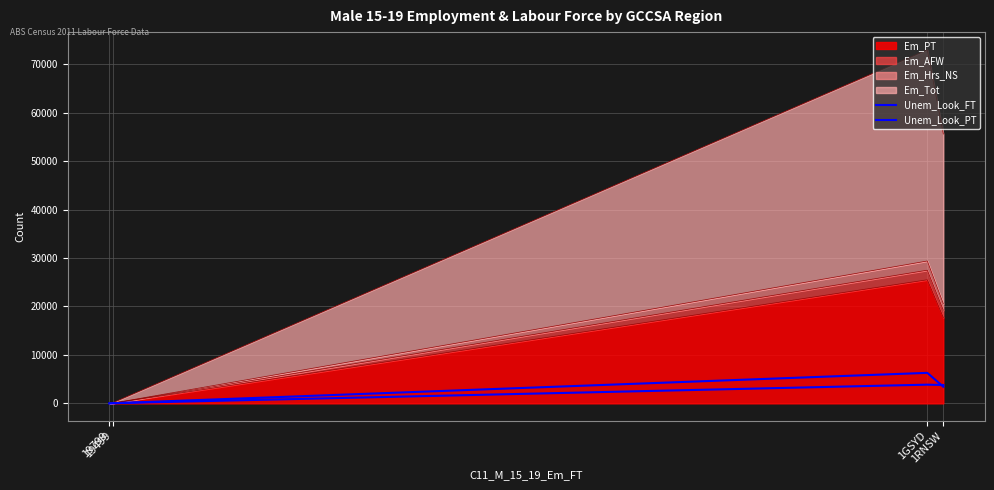

Between 19499 and 1GSYD, which is larger?

1GSYD